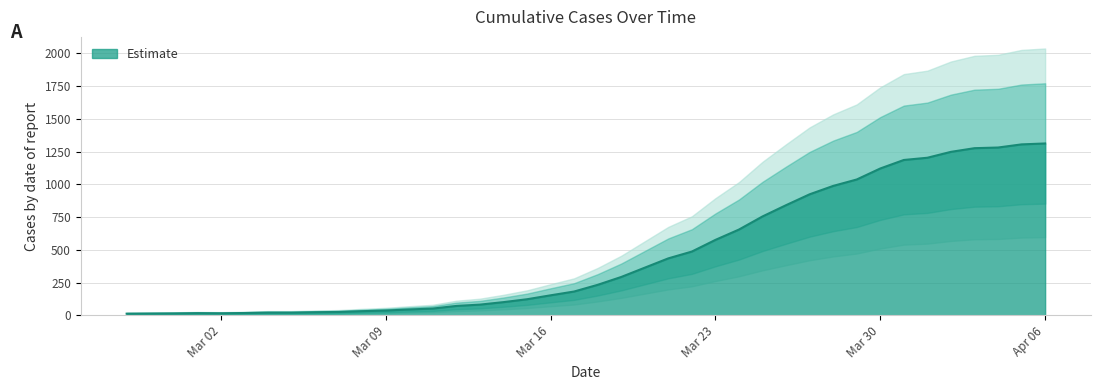

How many points are higher than both their immediate neighbors (excluding endpoints)?

1